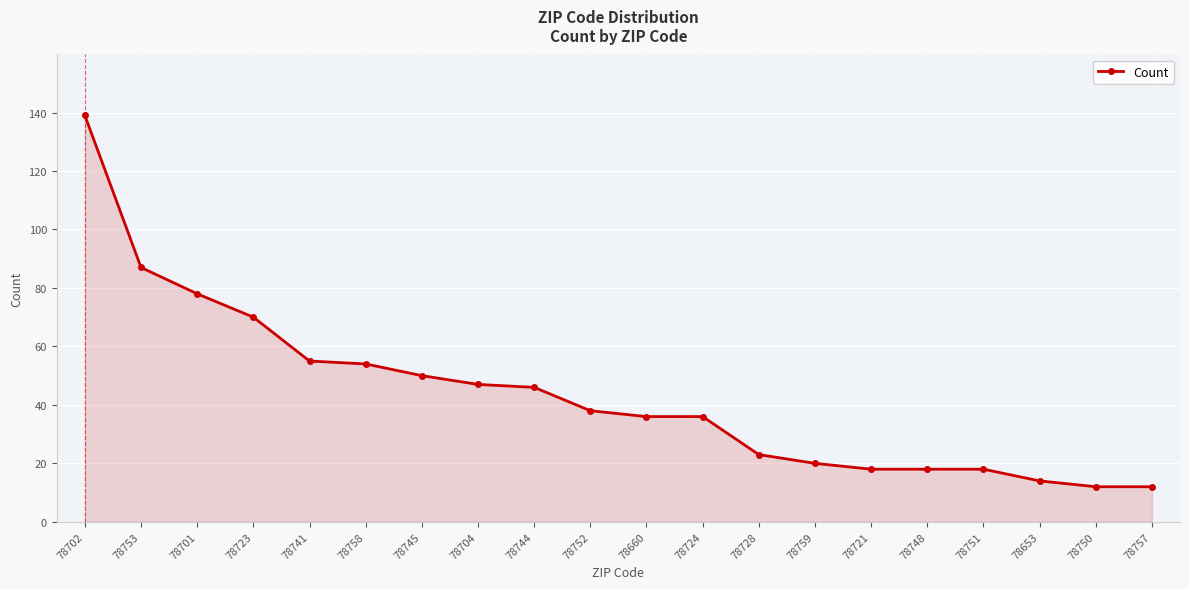

At which category does the chart reach its peak across all series?

78702